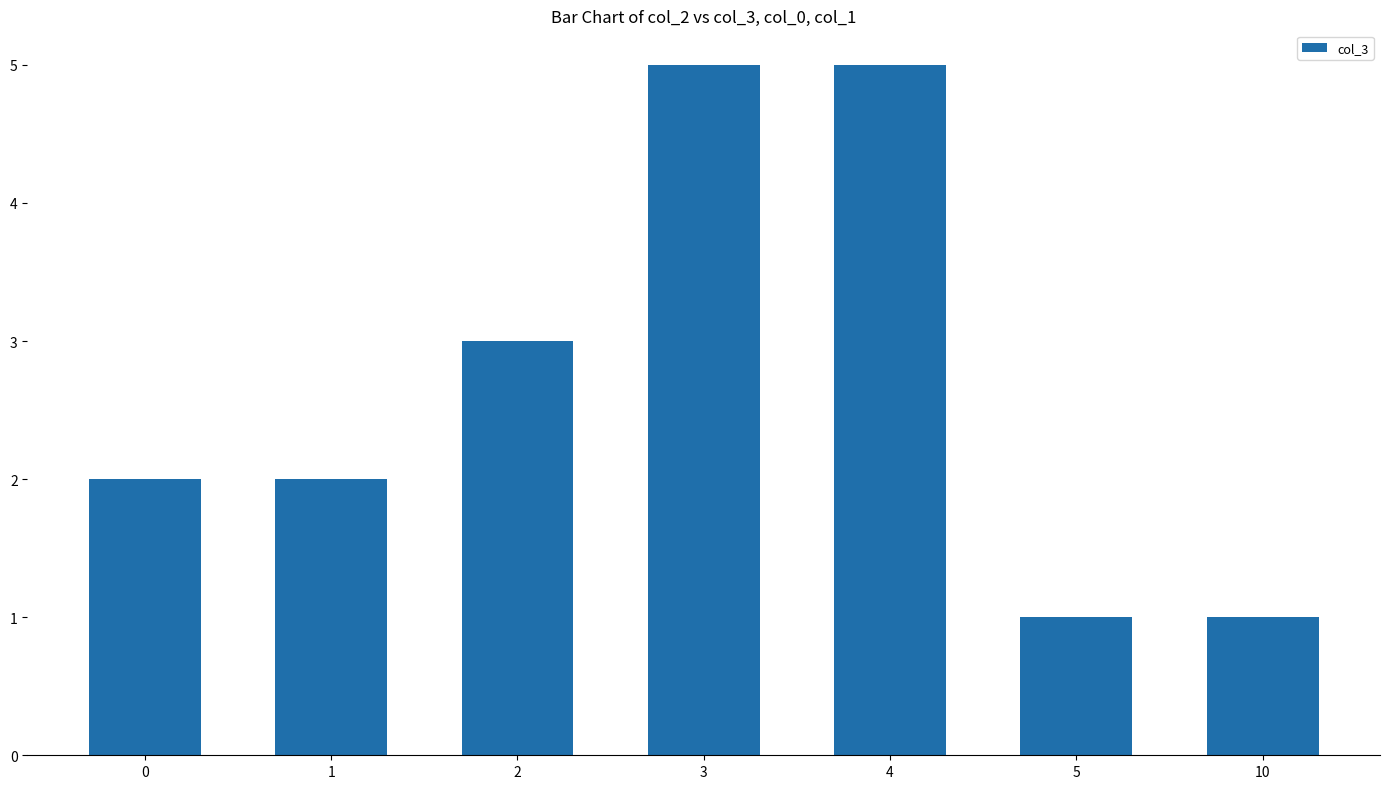

At which label is the value closest to 3?

2